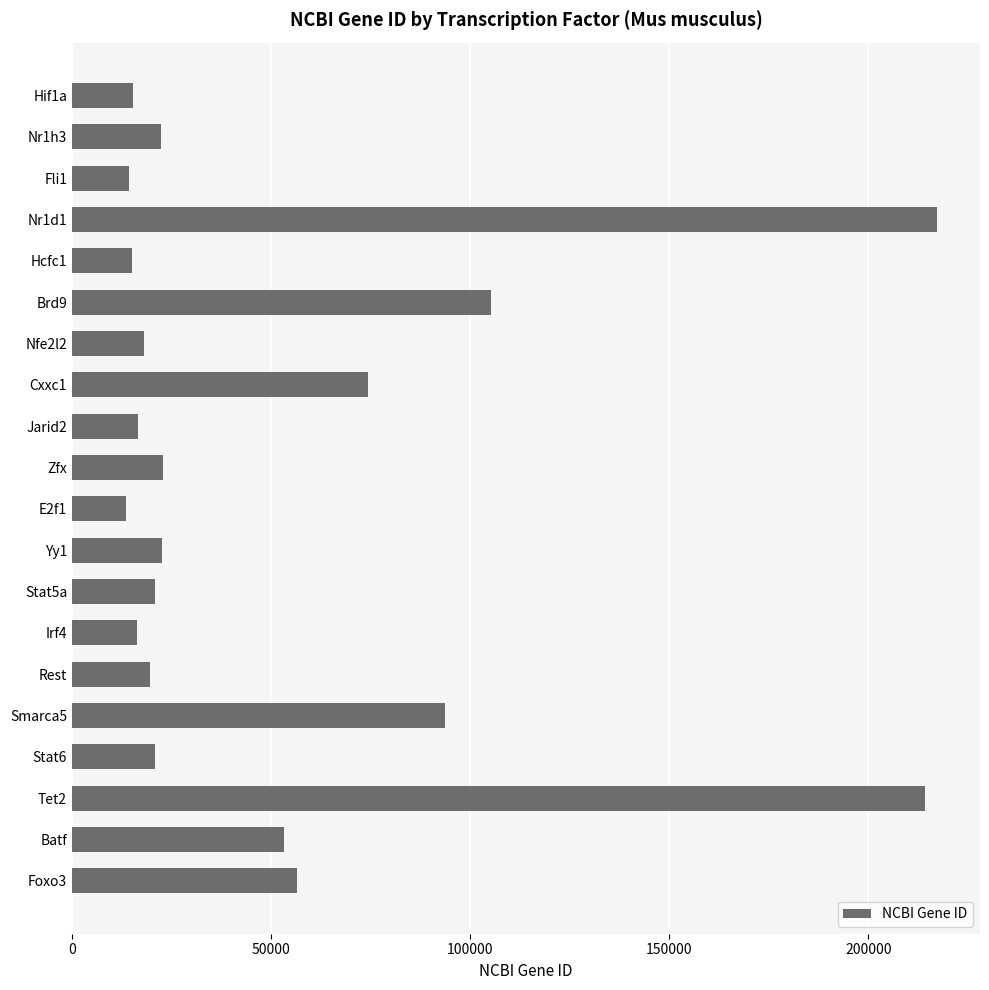

Between Batf and Cxxc1, which is larger?

Cxxc1